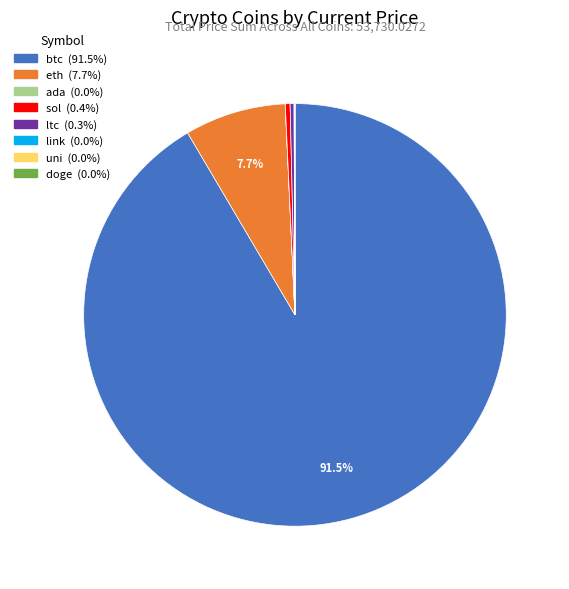

Does btc account for over 50% of the chart?

Yes